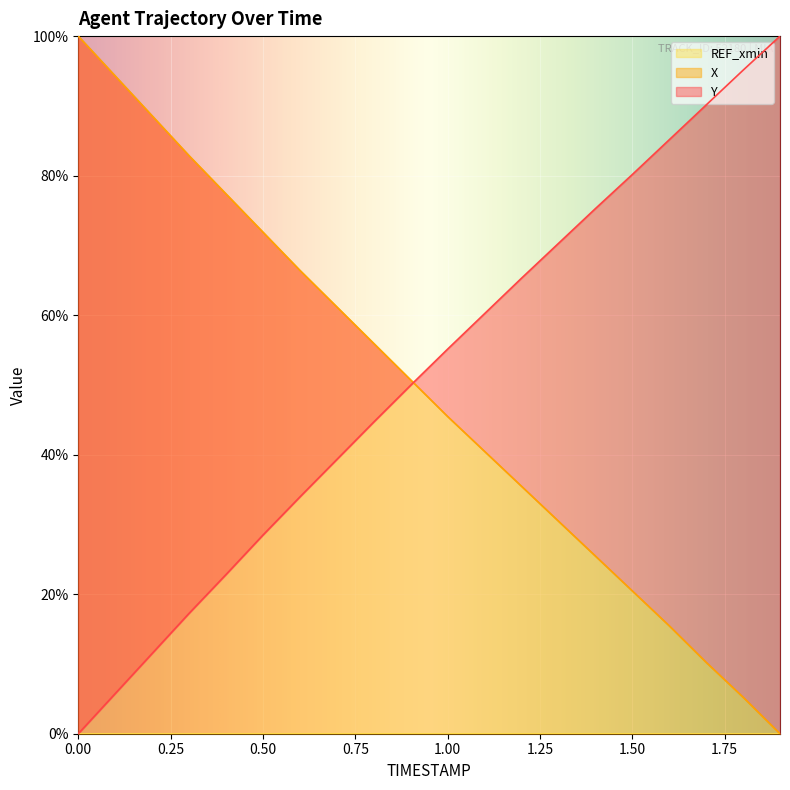

How many positive values does the Y series have?

19